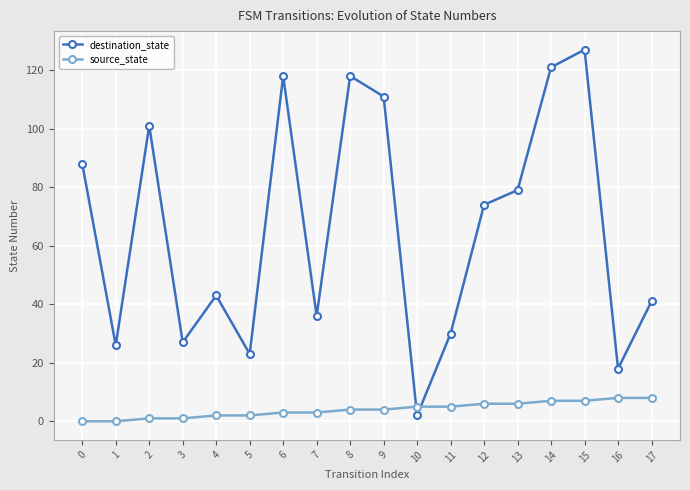

At how many categories does at least one series exceed 64?

9